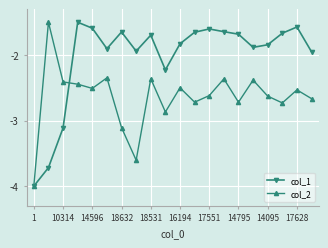

Rank the series by their average value, from lowest to highest.

col_2, col_1